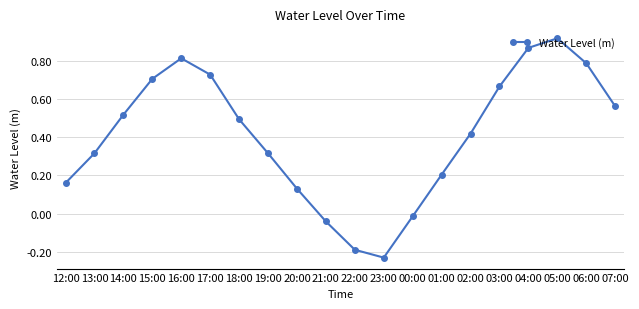

Where does the data first go above 0?

12:00